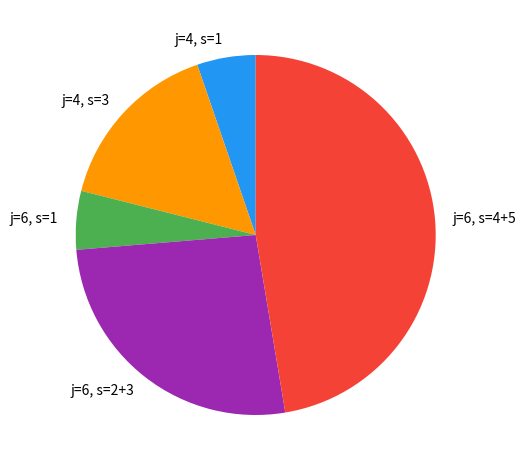

How many slices are in this pie chart?

5